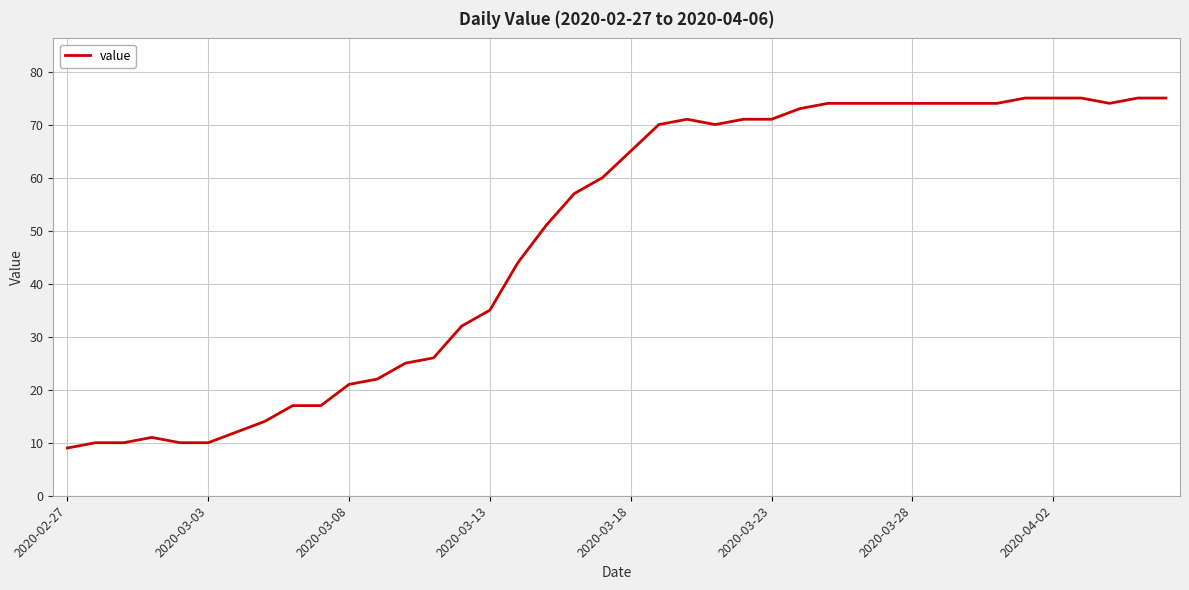

What is the difference between the maximum and minimum values?

66